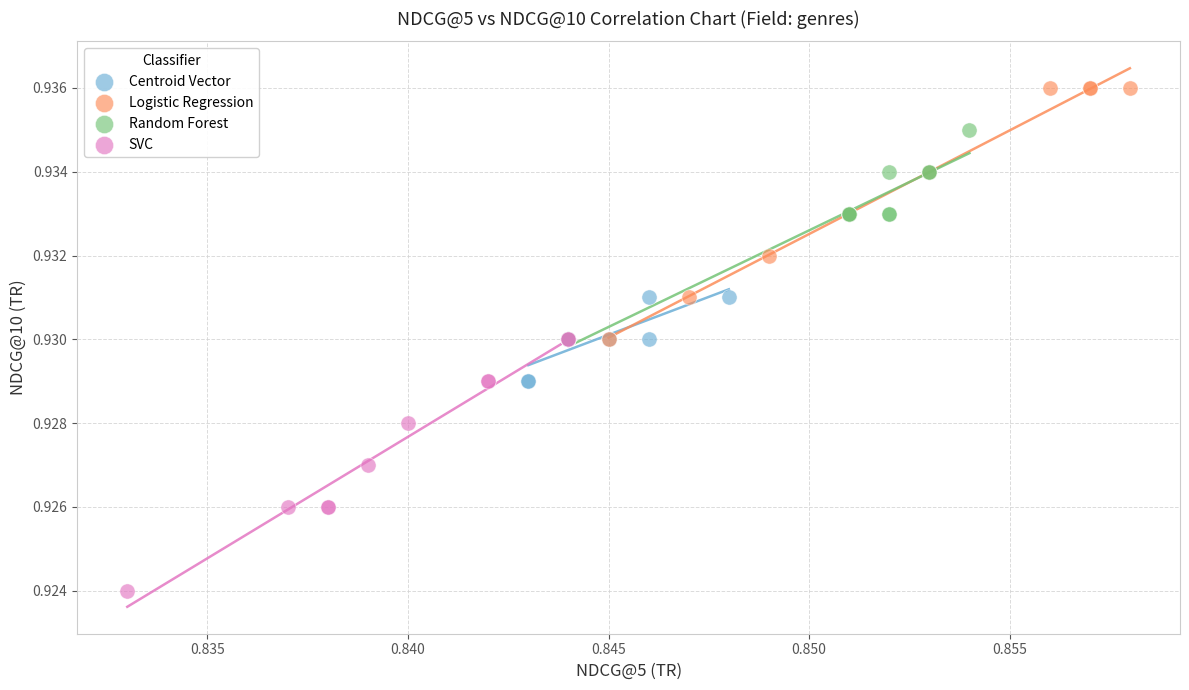

Which series contains the lowest Y value?

SVC